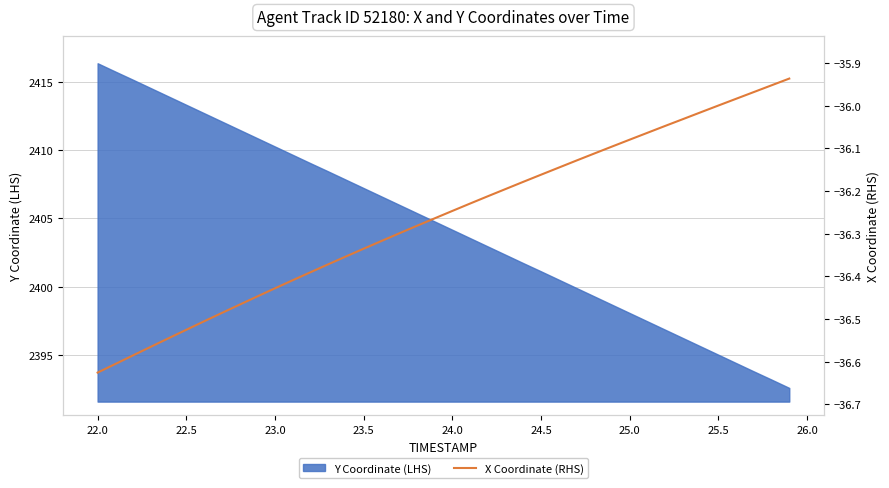

How many lines are shown in the chart?

1